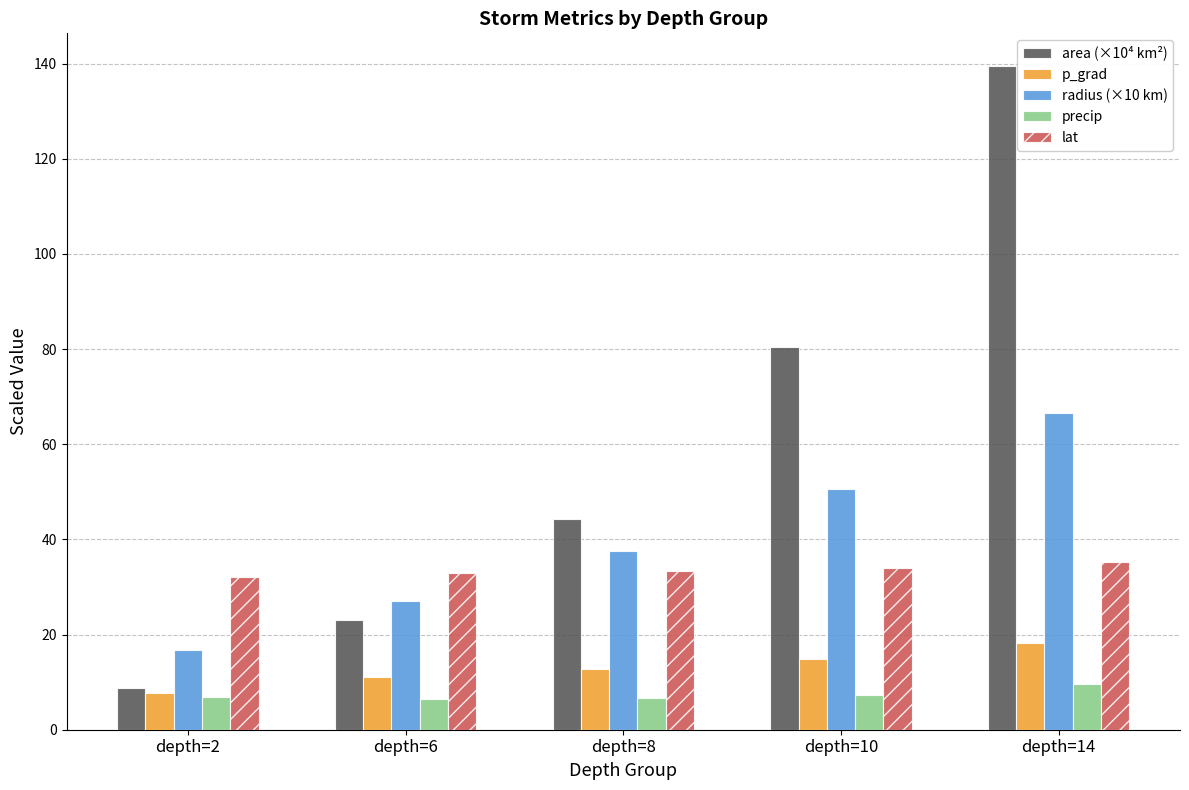

What is the difference between the second highest and minimum values in the radius (×10 km) series?

33.8